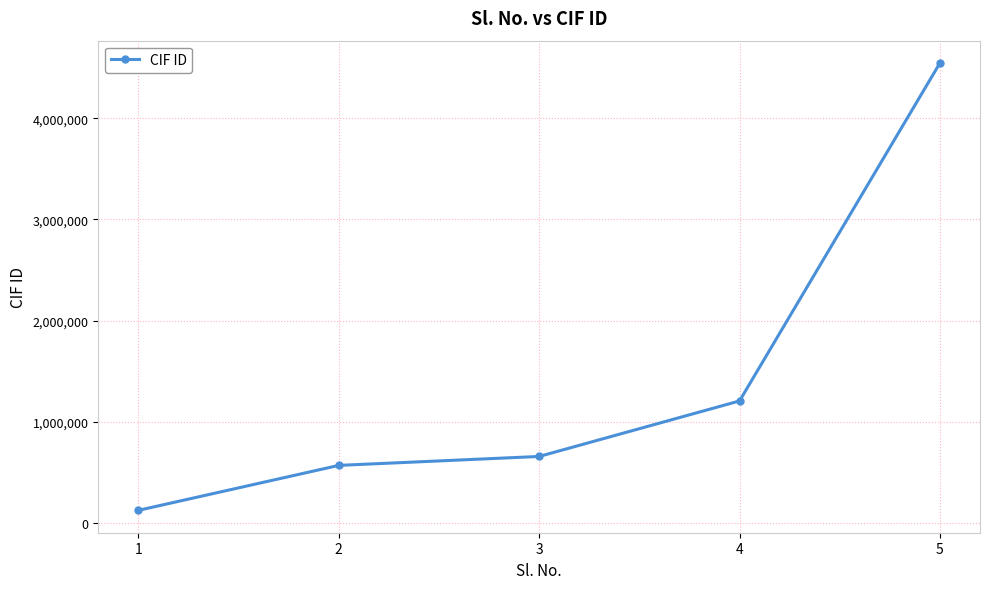

The chart shows a value of 567895 at 2. True or false?

True